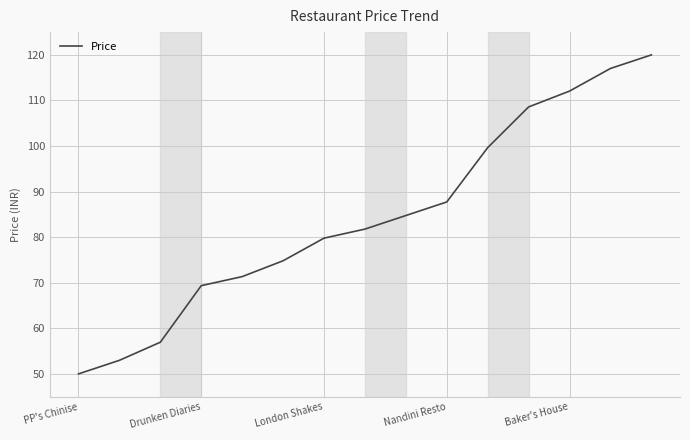

What is the minimum value shown in the chart?

50.0